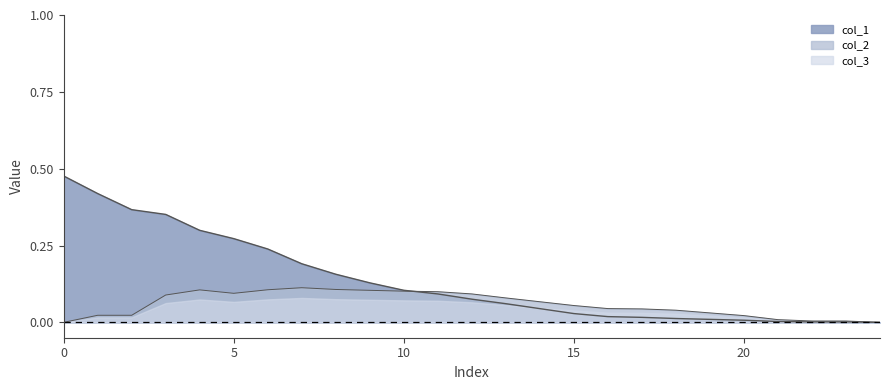

Between 10 and 16, which is larger?

10